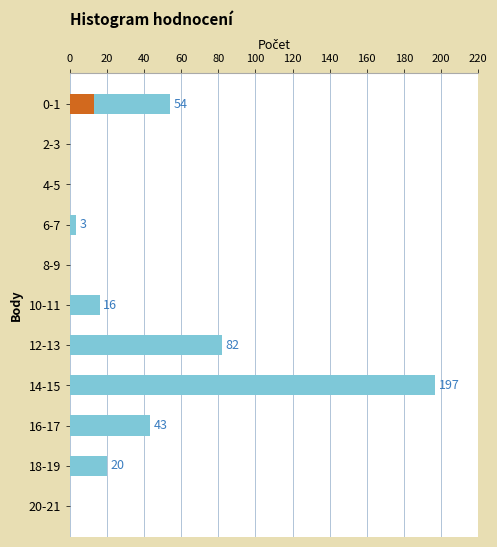

At 80, list the series in order from largest to smallest.

Count, Highlight